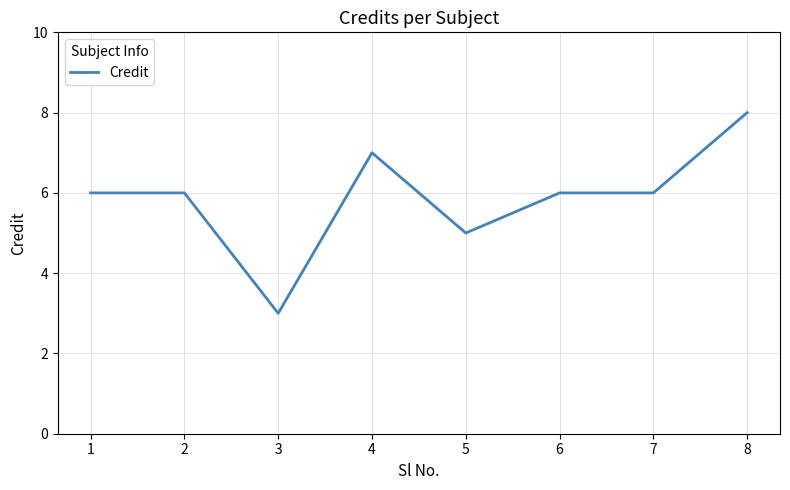

Reading left to right, extract all data points from this chart.

6	6	3	7	5	6	6	8